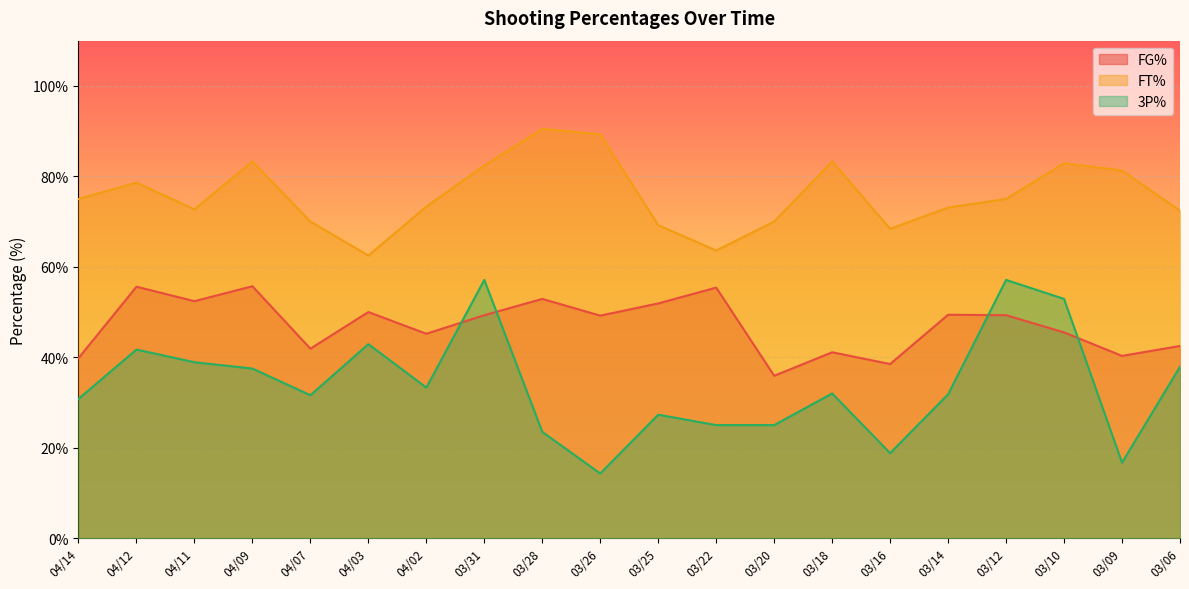

At 03/14, list the series in order from smallest to largest.

3P%, FG%, FT%